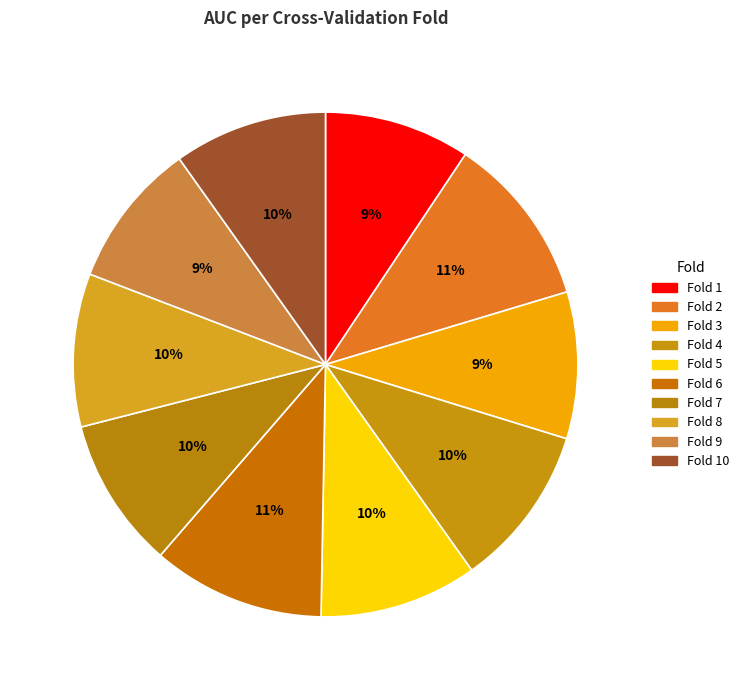

Rank the categories by value from lowest to highest.

Fold 9, Fold 1, Fold 3, Fold 7, Fold 8, Fold 10, Fold 5, Fold 4, Fold 2, Fold 6